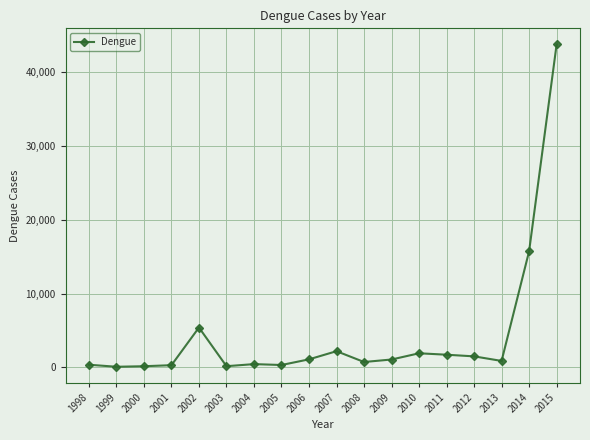

What is the difference between the maximum and minimum values?

43716